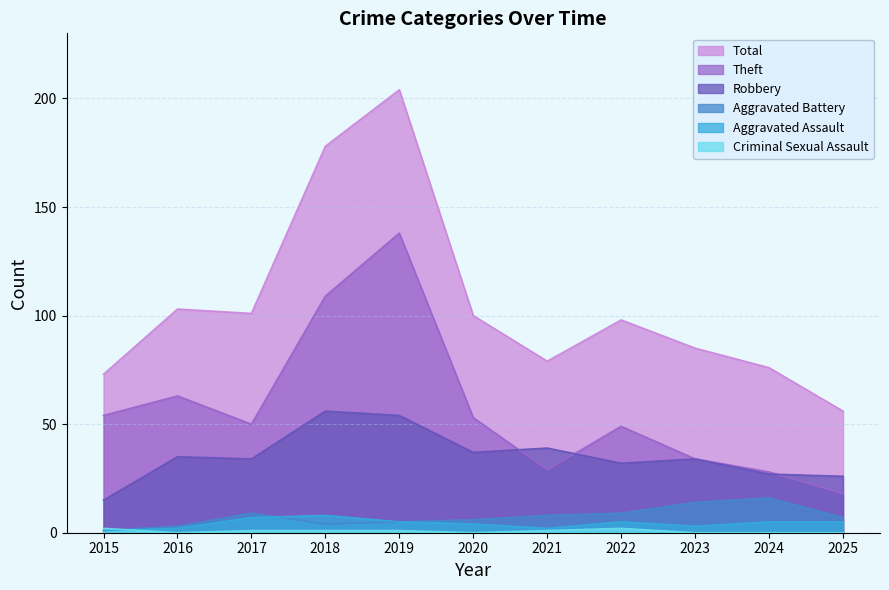

Reading right to left, list all the values displayed in this chart.

Total: 2025=56	2024=76	2023=85	2022=98	2021=79	2020=100	2019=204	2018=178	2017=101	2016=103	2015=73
Theft: 2025=18	2024=28	2023=34	2022=49	2021=29	2020=53	2019=138	2018=109	2017=50	2016=63	2015=54
Robbery: 2025=26	2024=27	2023=34	2022=32	2021=39	2020=37	2019=54	2018=56	2017=34	2016=35	2015=15
Aggravated Battery: 2025=7	2024=16	2023=14	2022=9	2021=8	2020=6	2019=5	2018=4	2017=9	2016=3	2015=1
Aggravated Assault: 2025=5	2024=5	2023=3	2022=5	2021=2	2020=4	2019=5	2018=8	2017=7	2016=2	2015=1
Criminal Sexual Assault: 2025=0	2024=0	2023=0	2022=2	2021=1	2020=0	2019=1	2018=1	2017=1	2016=0	2015=2